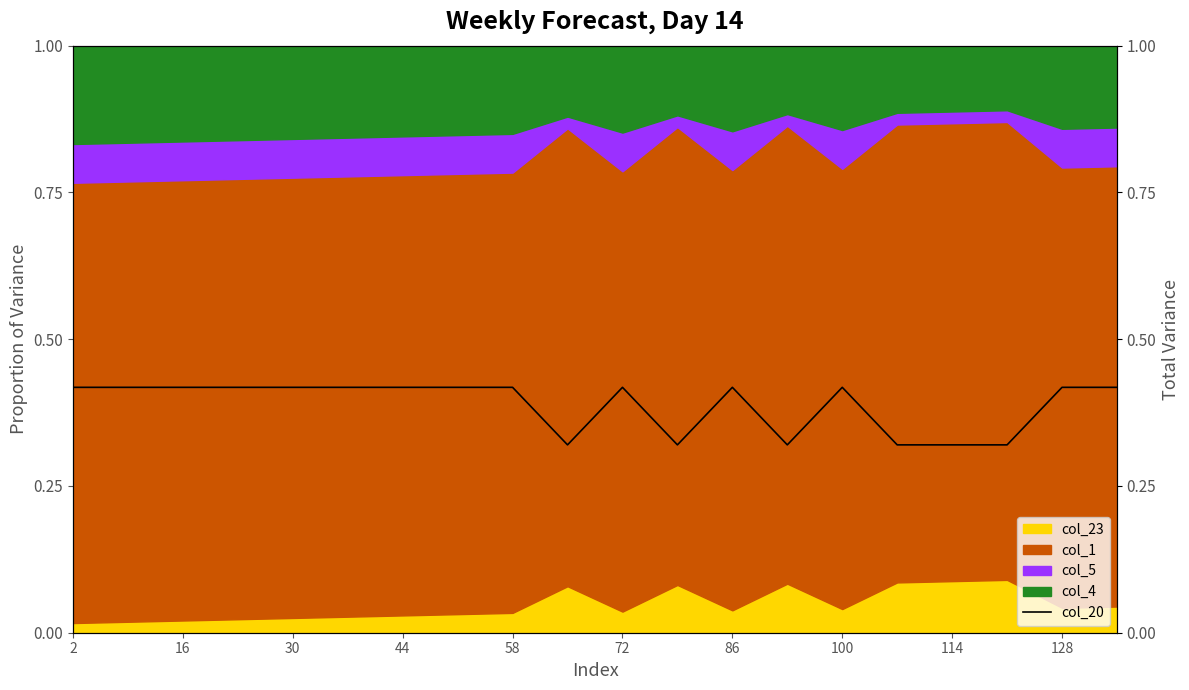

Reading left to right, transcribe all the data shown in this chart.

0.4	0.4	0.4	0.4	0.4	0.4	0.4	0.4	0.4	0.3	0.4	0.3	0.4	0.3	0.4	0.3	0.3	0.3	0.4	0.4